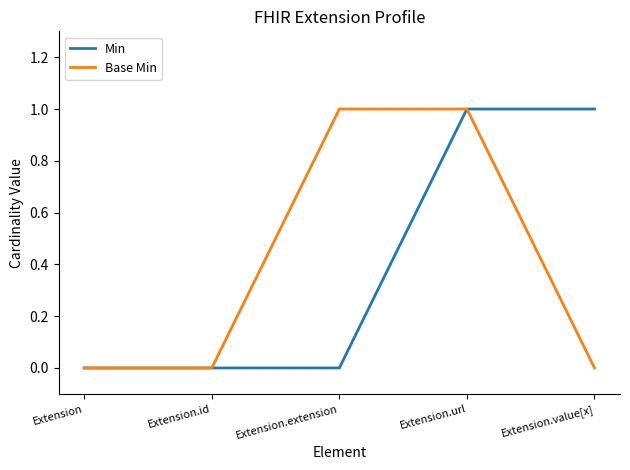

True or false: Min has a value of 0 at Extension.extension.

True